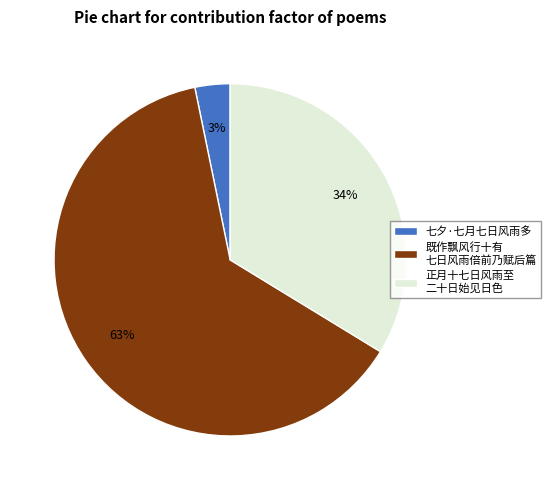

What percentage is the 七夕·七月七日风雨多 slice, to the nearest percent?

3%